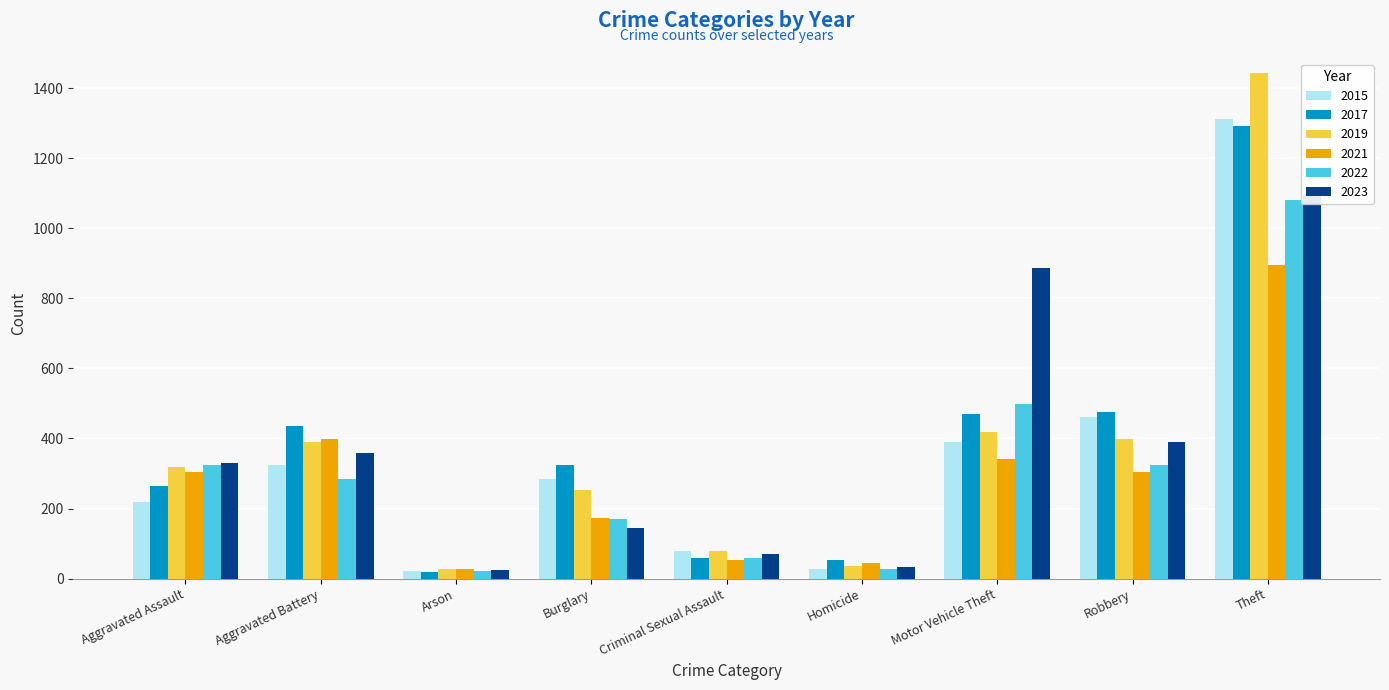

What is the sum of the 2023 values at Motor Vehicle Theft and Aggravated Battery?

1245